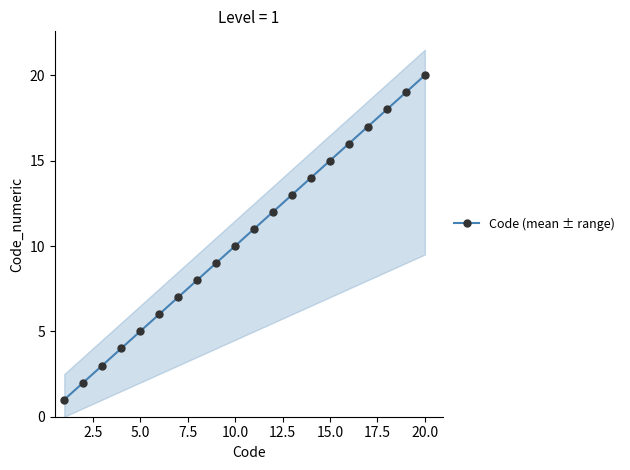

True or false: the data has more than 1 interior local peaks.

False